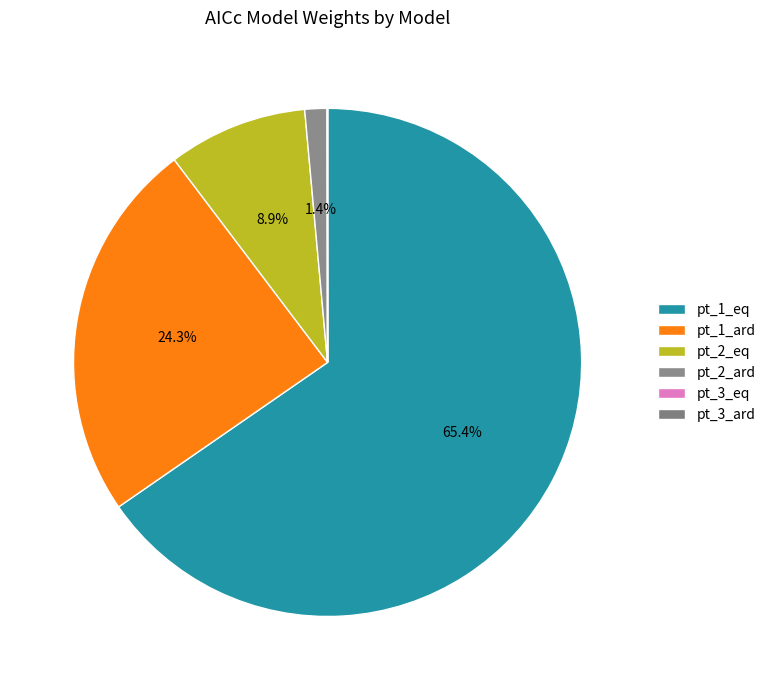

Between pt_3_eq and pt_3_ard, which is larger?

pt_3_eq